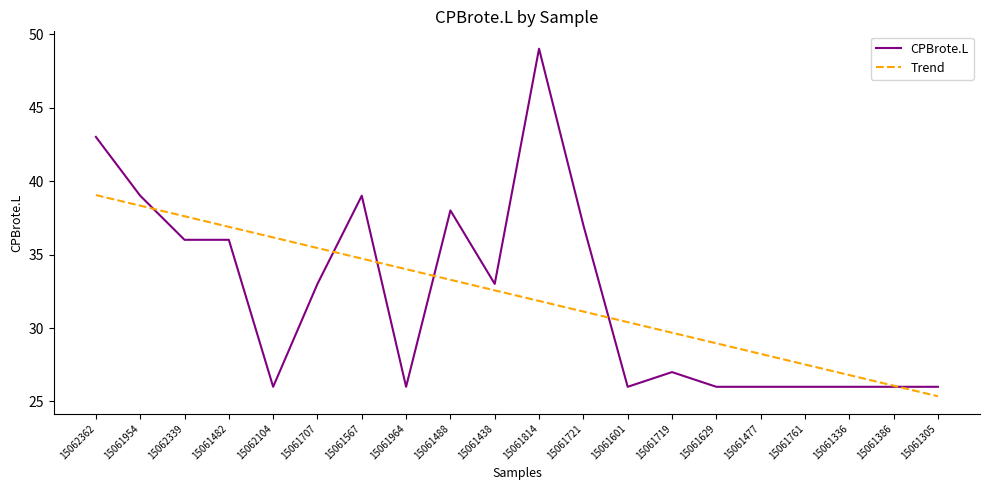

Which series changed the most between 15061721 and 15061719?

CPBrote.L